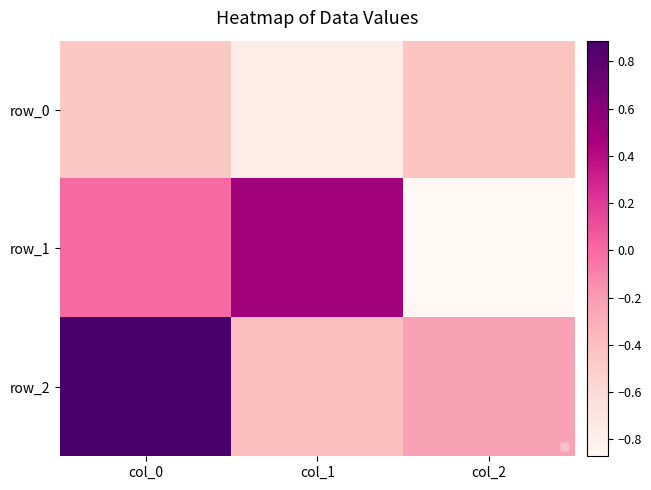

What is the maximum value for row_1?

0.5